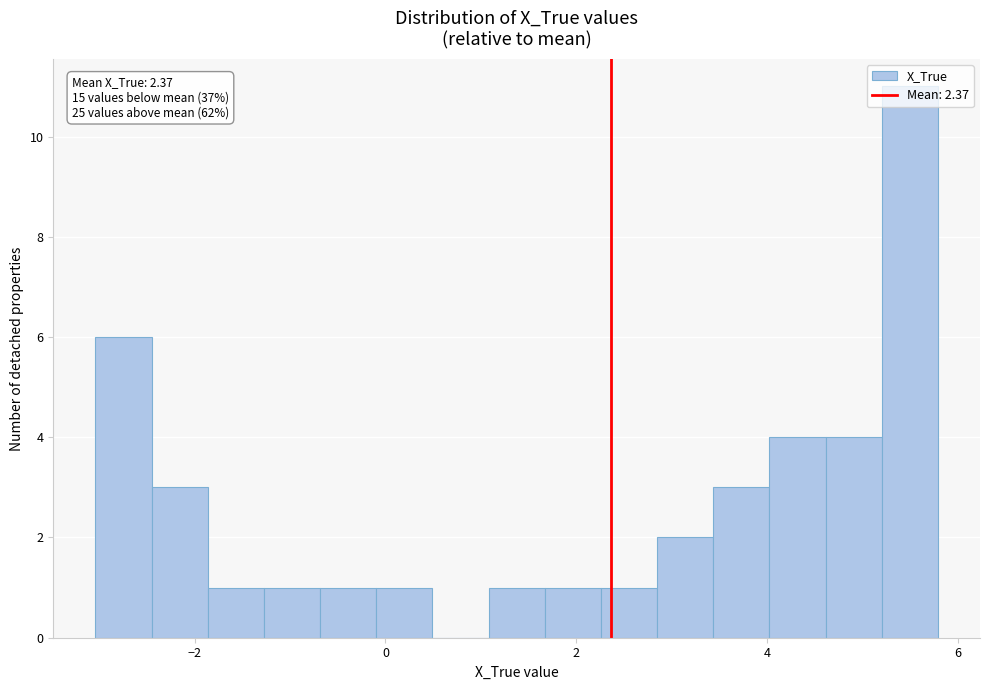

Read against the x-axis, roughly where is the centre of the tallest bar?

5.4